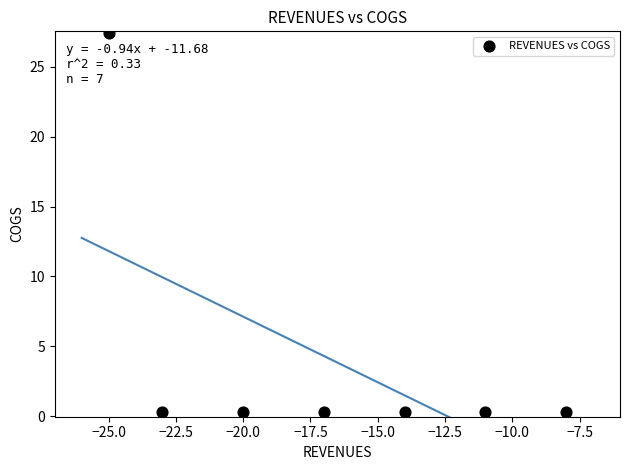

What is the range of X values (max minus min)?

17.0